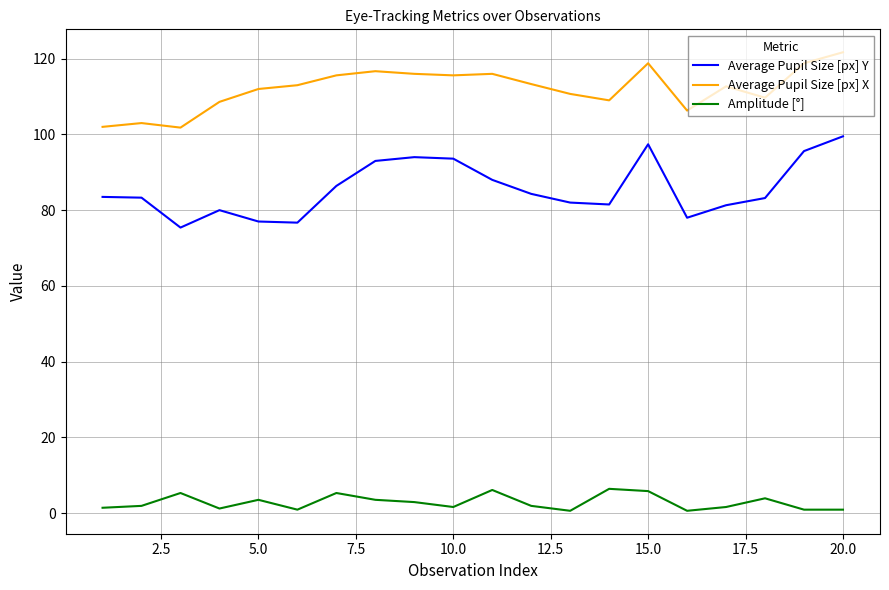

What is the difference between the maximum and minimum values in the Amplitude [°] series?

5.8